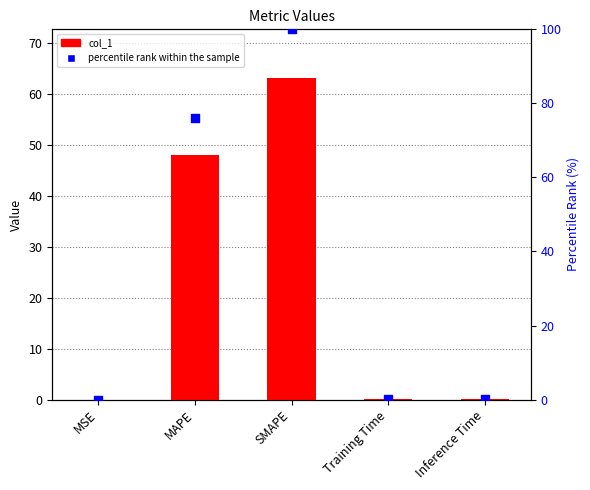

At which category is the sum across all series the highest?

SMAPE